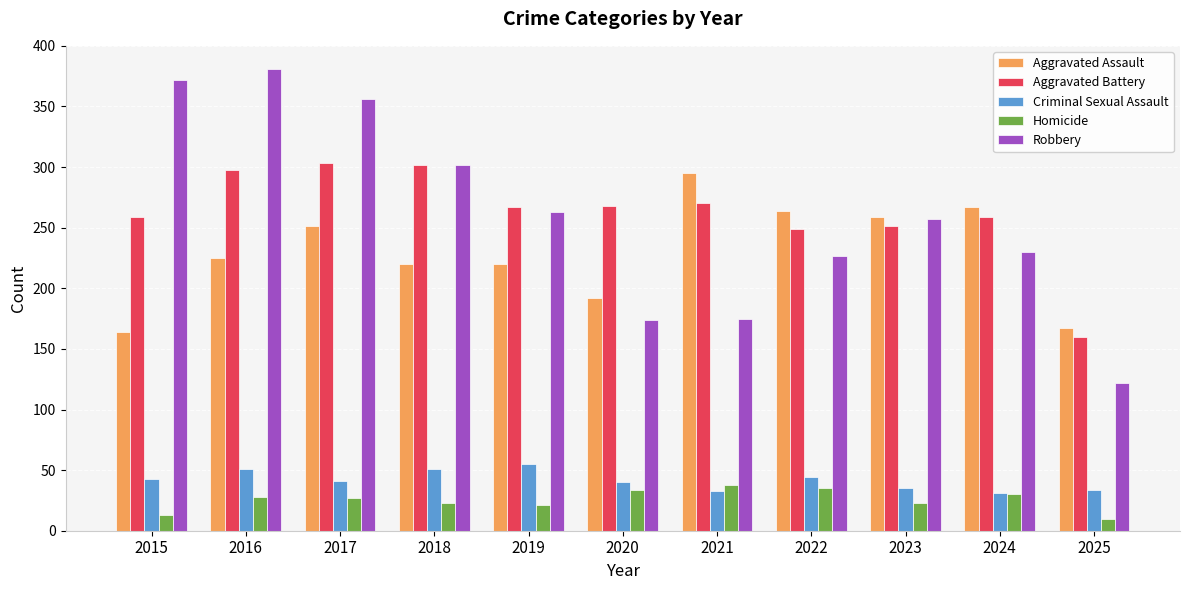

What is the total value across all series at 2025?

493